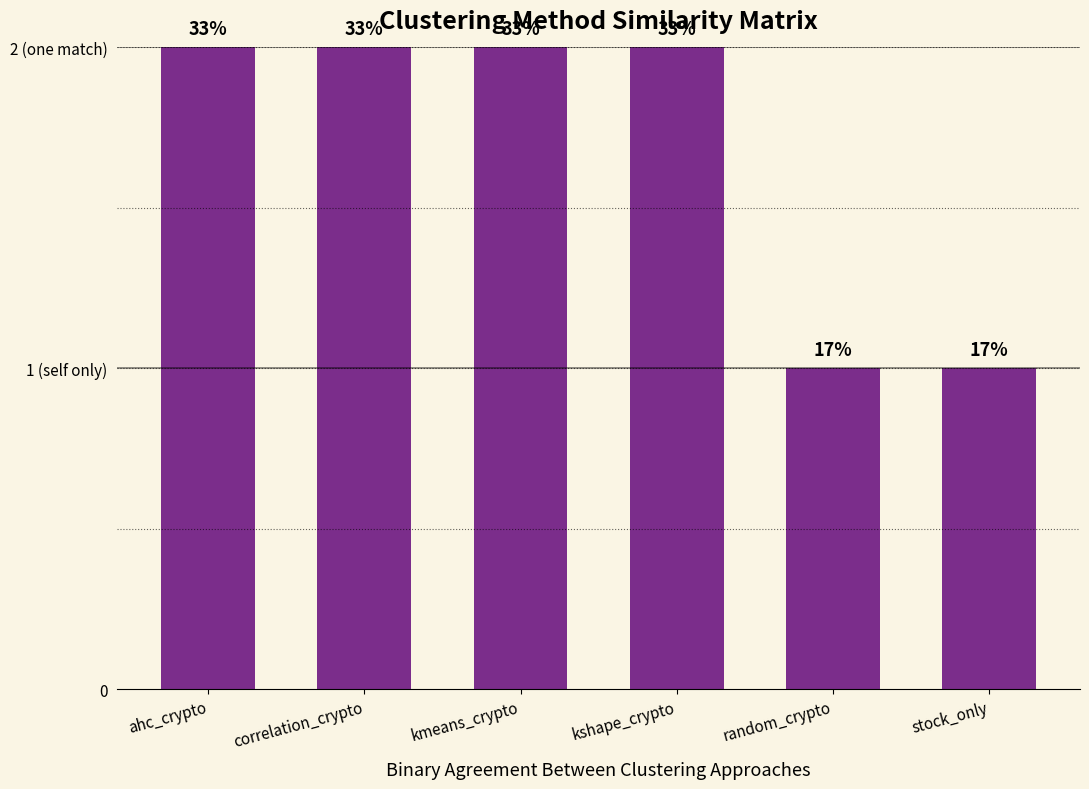

What is the sum of the values at kshape_crypto and kmeans_crypto?

4